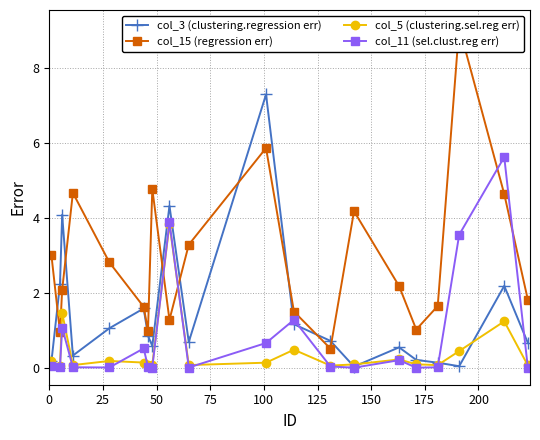

Reading left to right, list all the values displayed in this chart.

col_3 (clustering.regression err): 0.2	2.2	4.1	0.3	1.1	1.6	0.9	0.6	4.3	0.7	7.3	1.2	0.7	0.0	0.5	0.2	0.1	0.0	2.2	0.7
col_15 (regression err): 3.0	0.9	2.1	4.7	2.8	1.6	1.0	4.8	1.3	3.3	5.9	1.5	0.5	4.2	2.2	1.0	1.6	9.1	4.6	1.8
col_5 (clustering.sel.reg err): 0.2	0.0	1.5	0.1	0.2	0.1	0.1	0.1	3.8	0.1	0.1	0.5	0.1	0.1	0.2	0.1	0.1	0.4	1.2	0.1
col_11 (sel.clust.reg err): 0.0	0.0	1.1	0.0	0.0	0.5	0.0	0.0	3.9	0.0	0.7	1.3	0.0	0.0	0.2	0.0	0.0	3.5	5.6	0.0